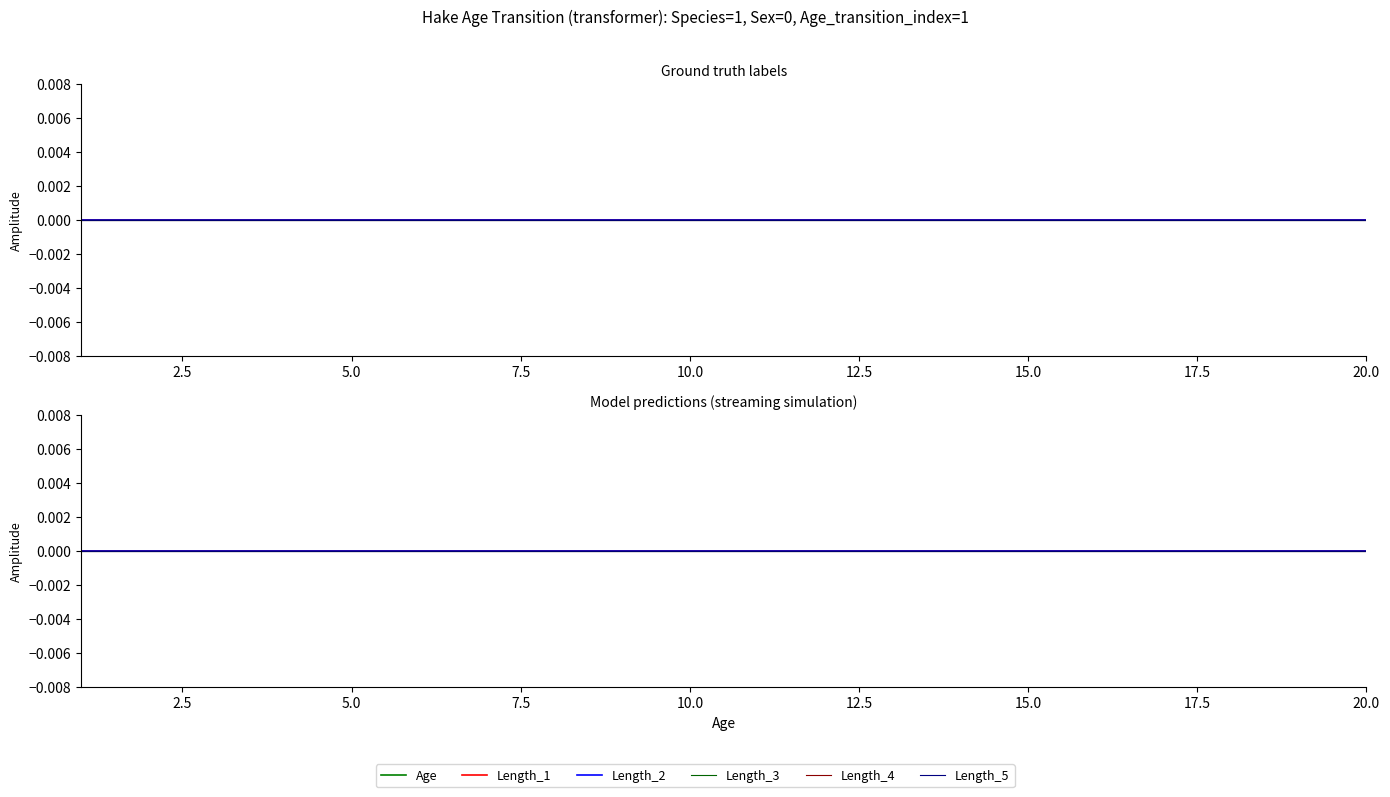

The value of Age at 16 is 24. True or false?

False